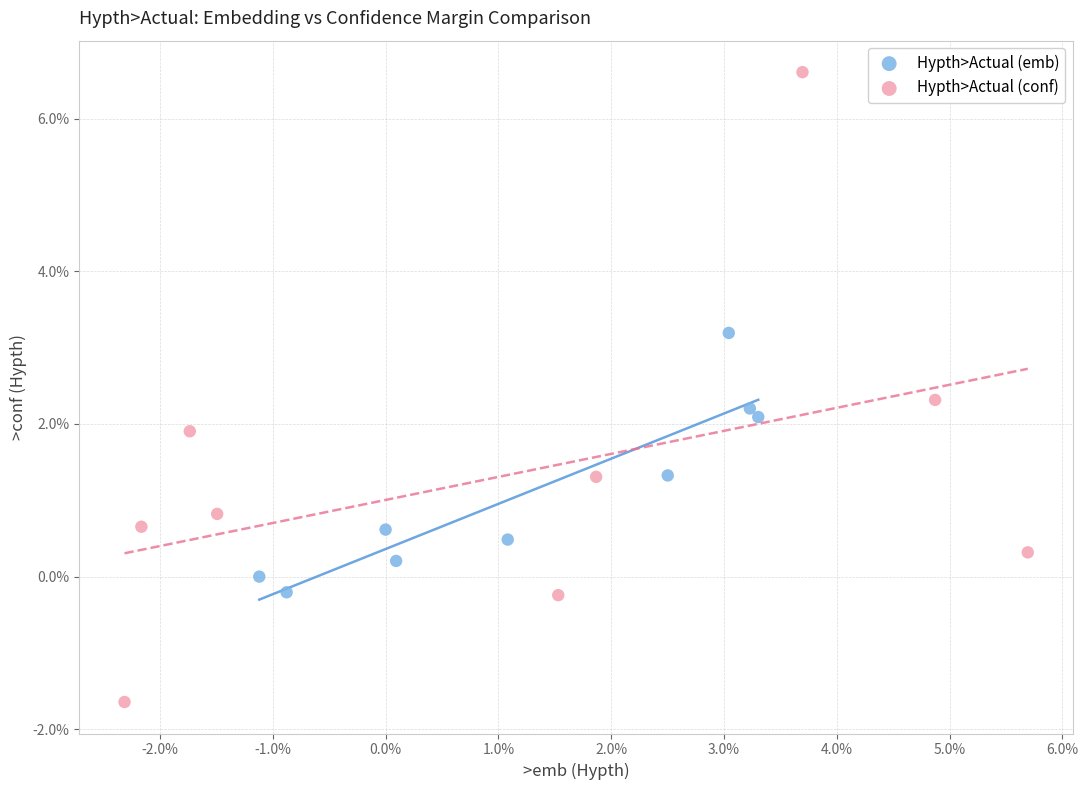

Which series contains the highest Y value?

Hypth>Actual (conf)